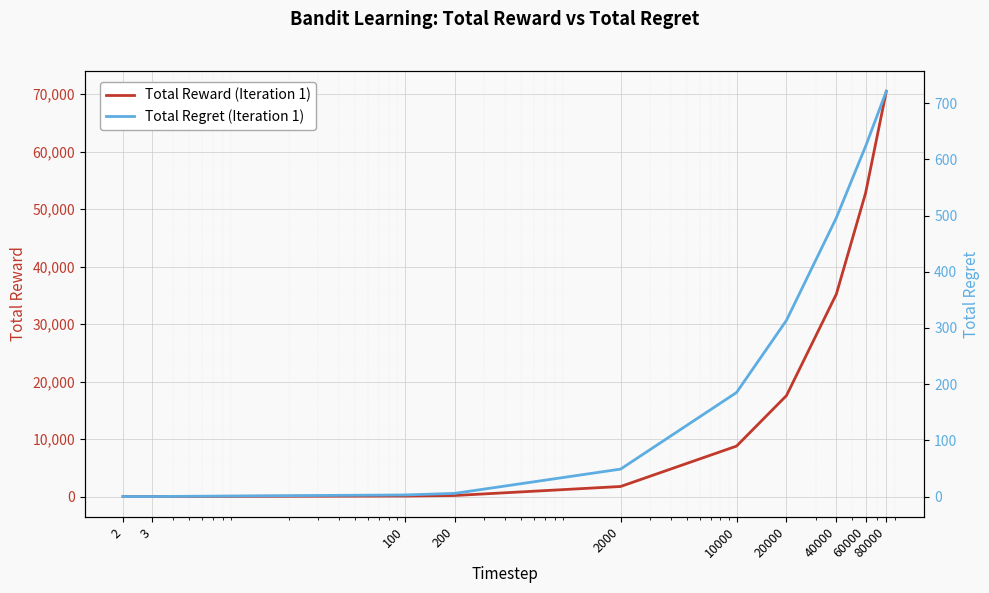

What is the difference between the maximum and minimum values in the Total Reward (Iteration 1) series?

70519